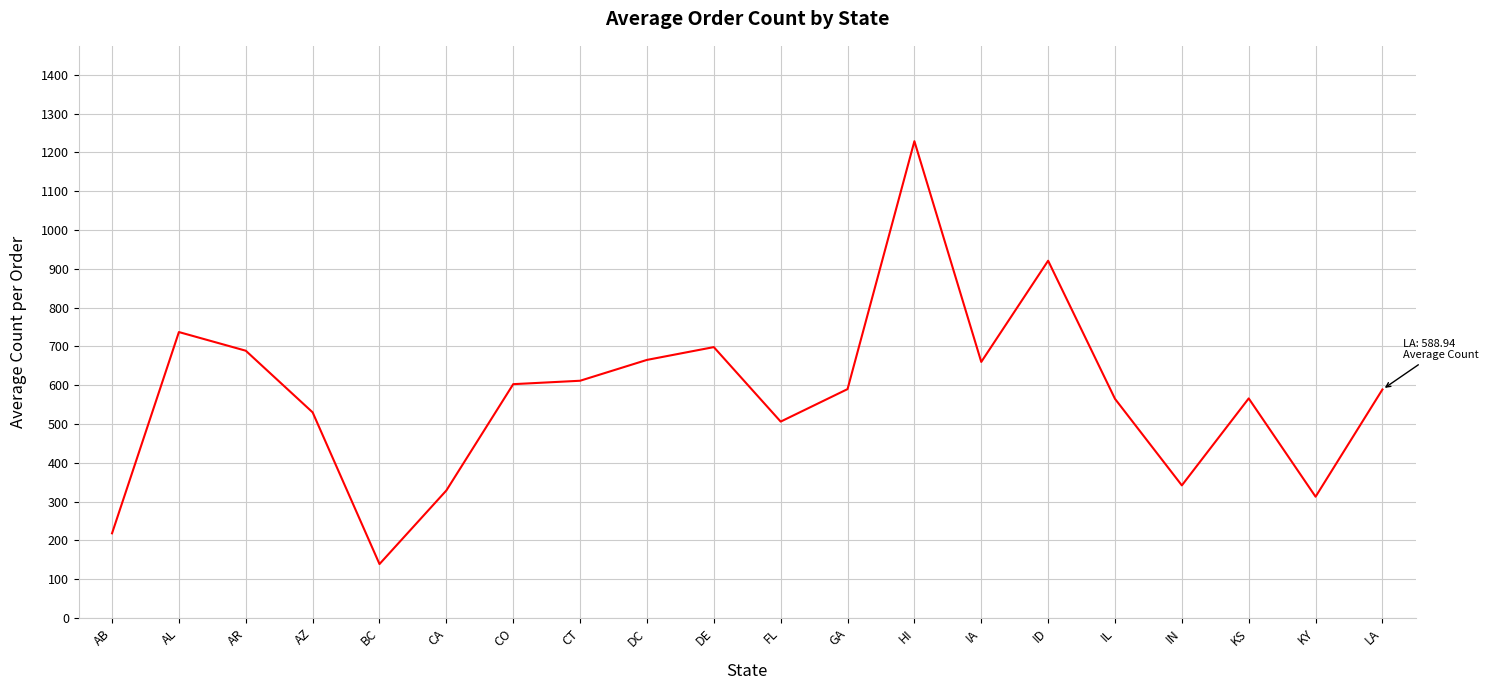

What is the approximate value at AR?

688.8